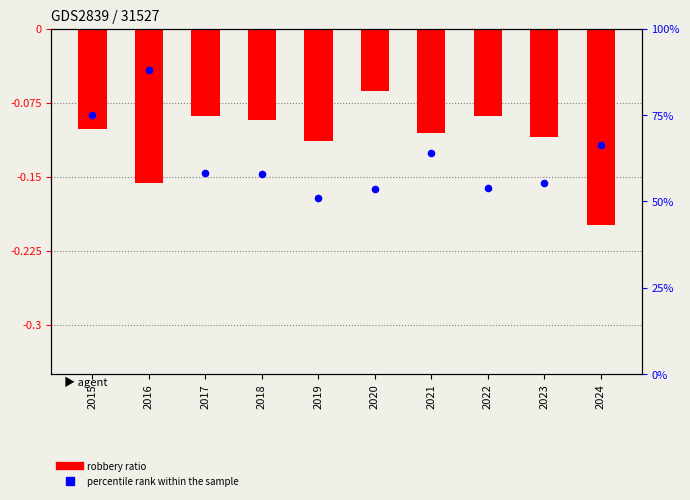

At which category is the sum across all series the highest?

2016